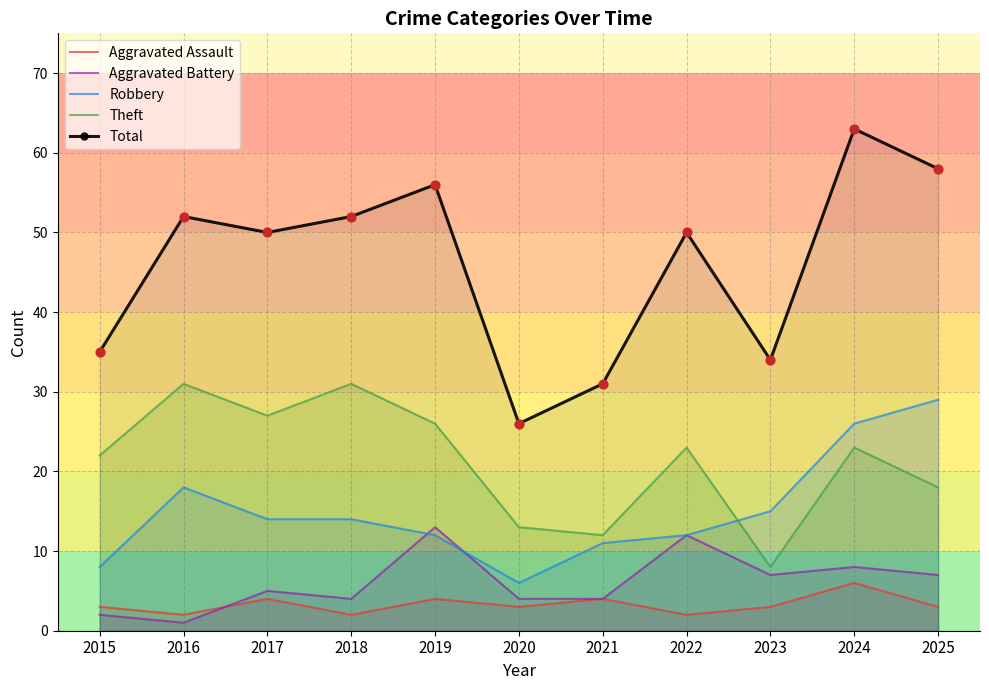

What are all the series names shown in the legend?

Aggravated Assault, Aggravated Battery, Robbery, Theft, Total